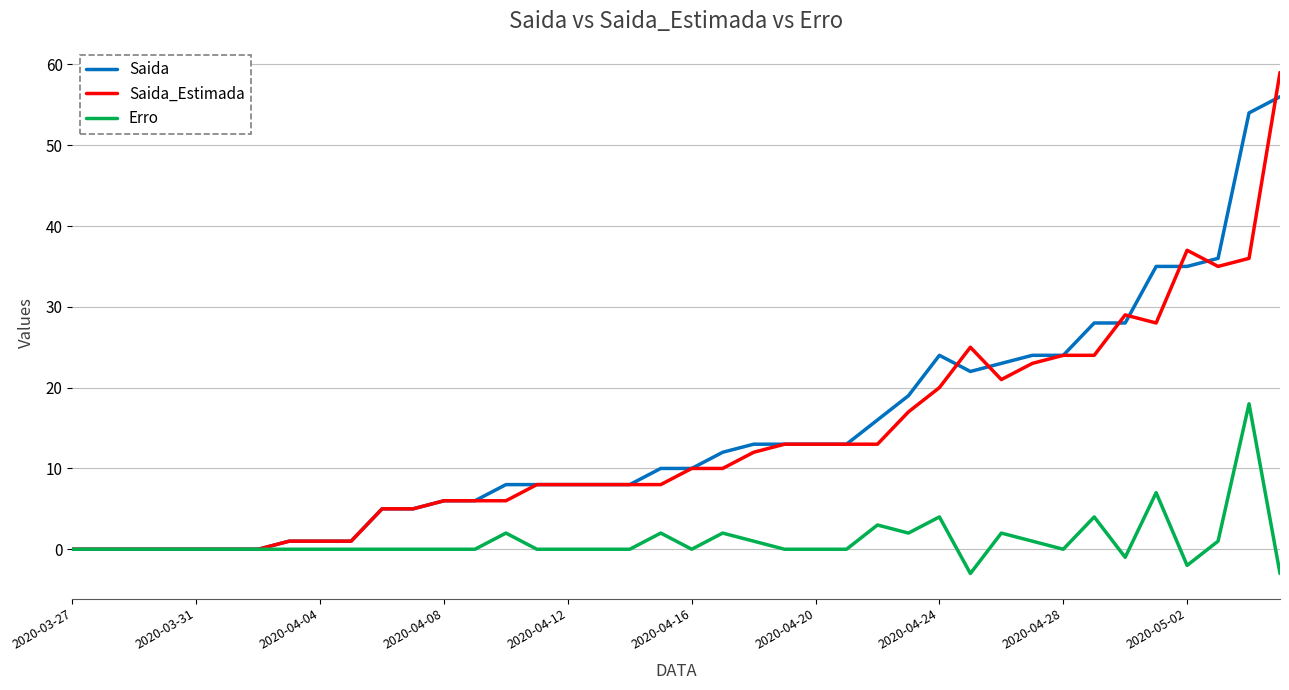

What is the maximum value for Saida?

56